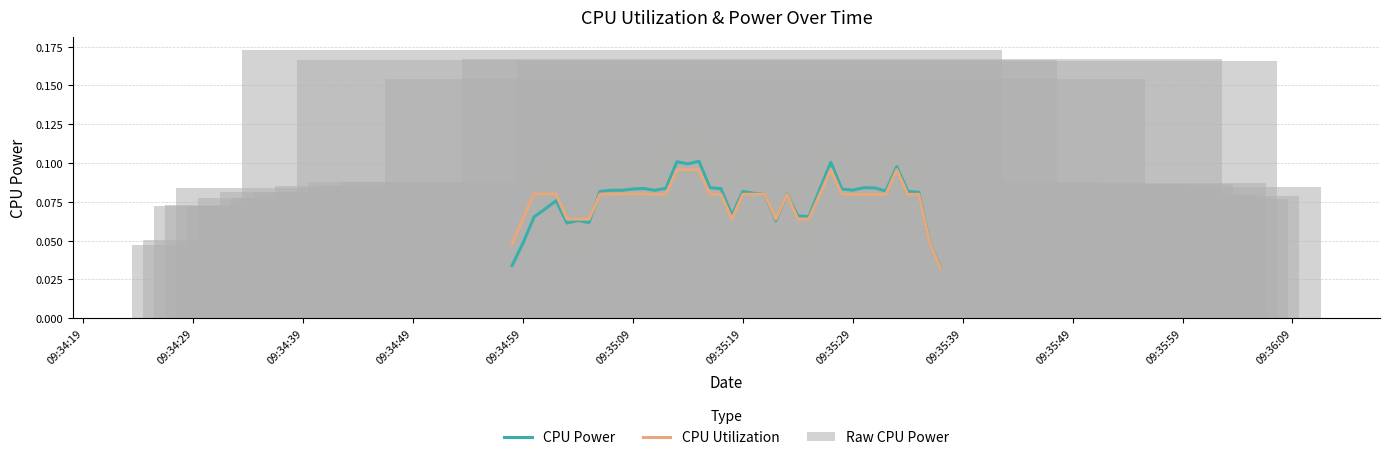

What is the value of the CPU Power bar at the 34th from the left?

0.1